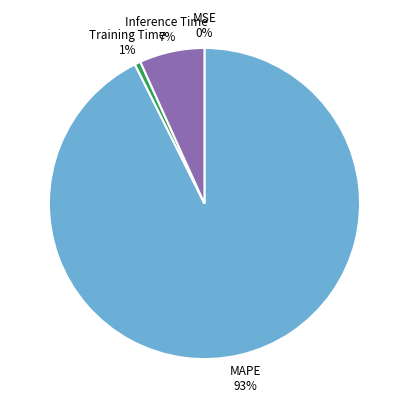

To the nearest percent, what is the average slice percentage?

25%